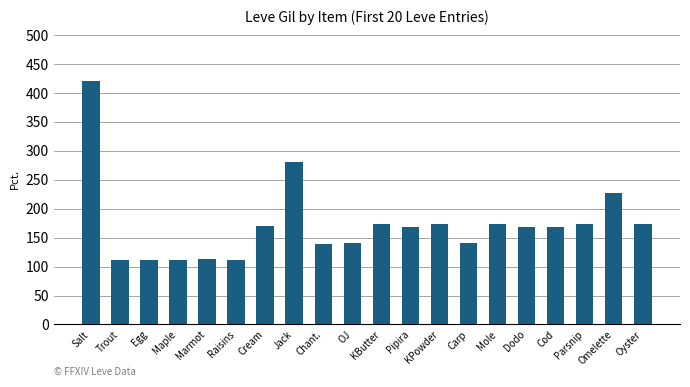

True or false: the data shows 376 at Omelette.

False